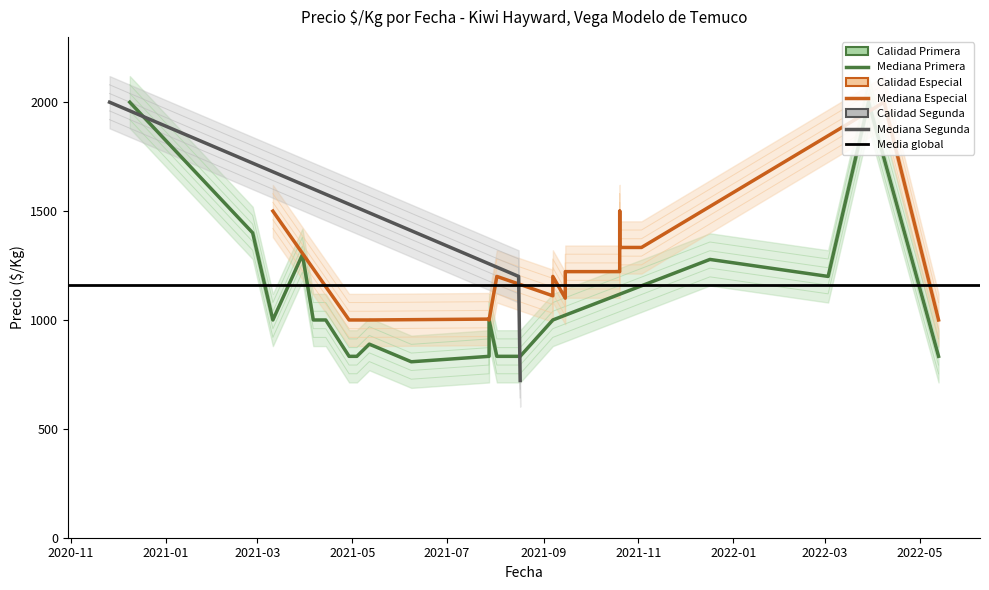

How many series are shown in this chart?

3